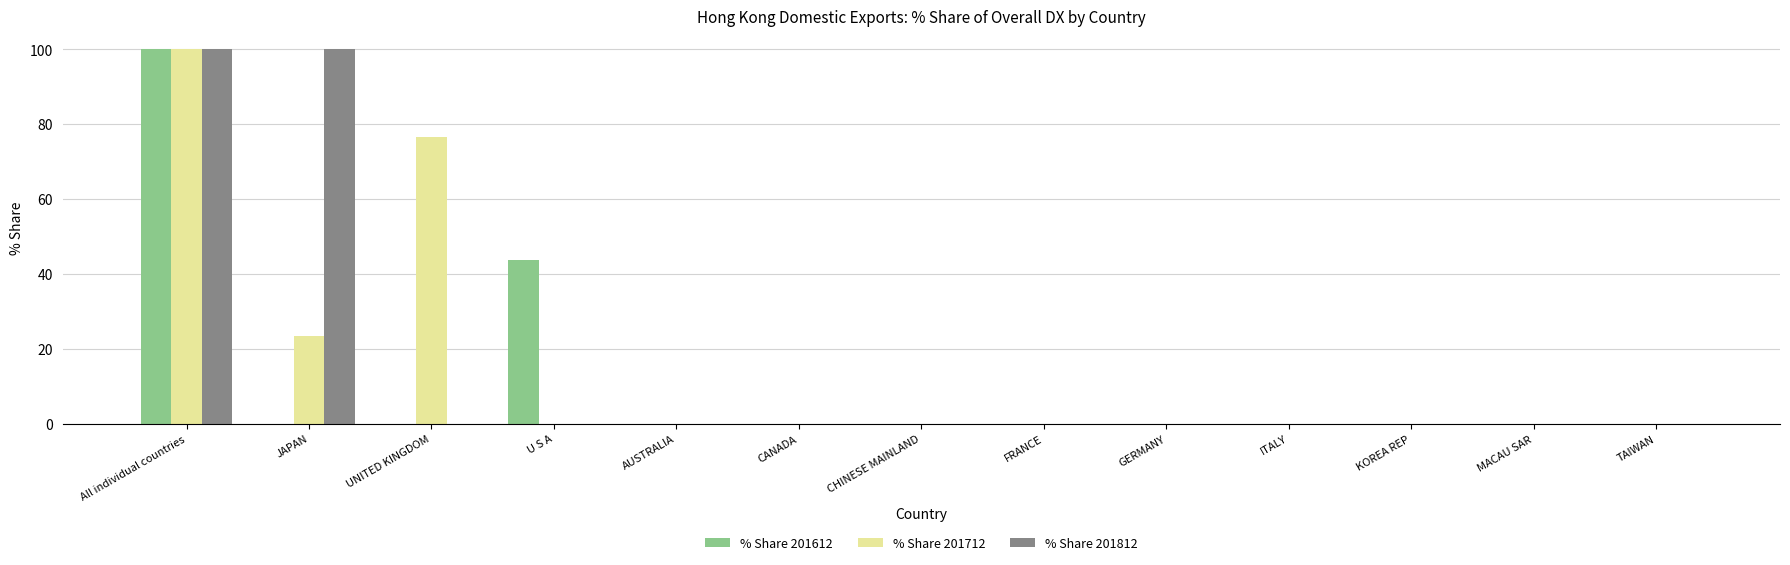

Which series changed the most between JAPAN and TAIWAN?

% Share 201812